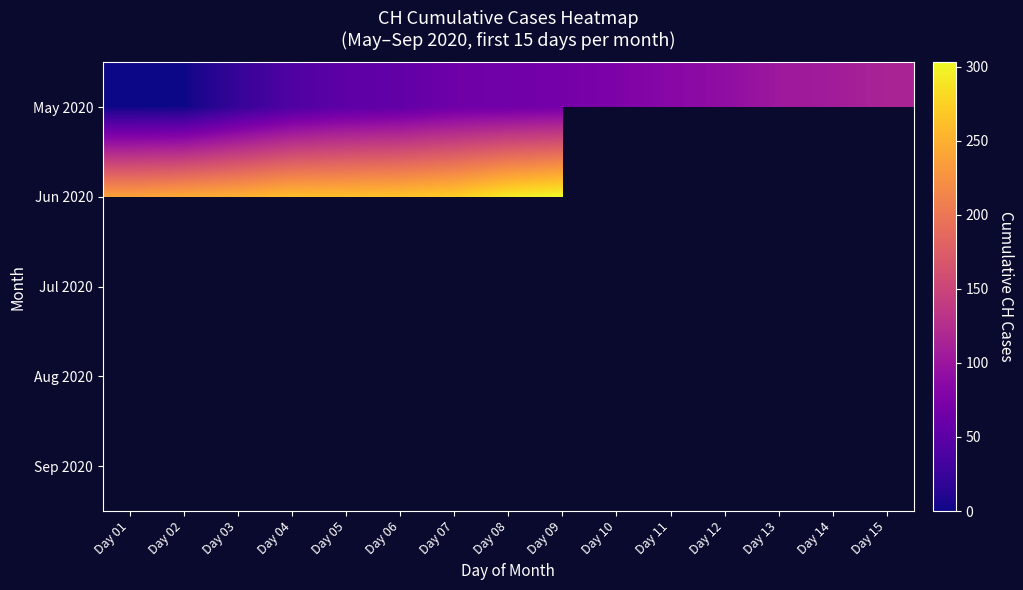

Is the value of Jul 2020 at Day 09 greater than the value of Sep 2020 at Day 06?

No